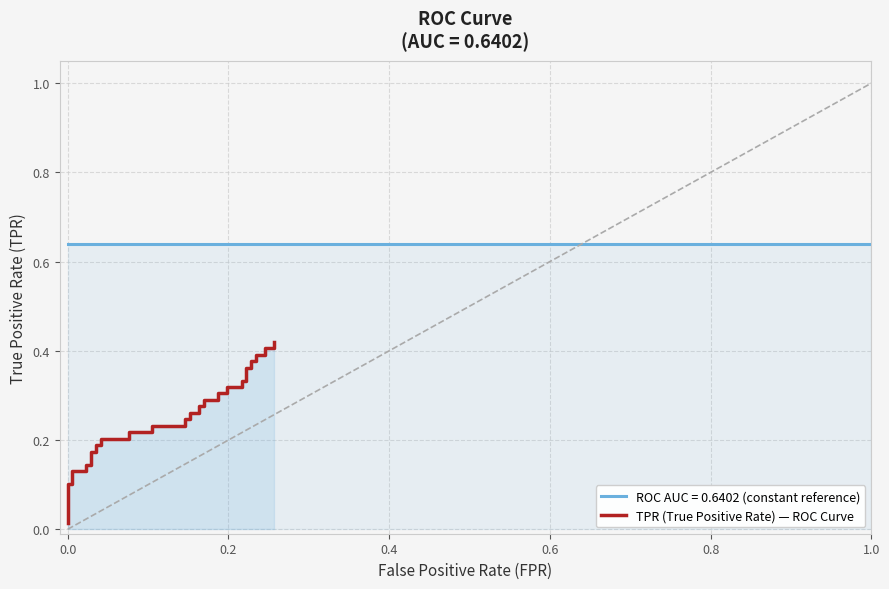

What is the sum of all values?

10.3